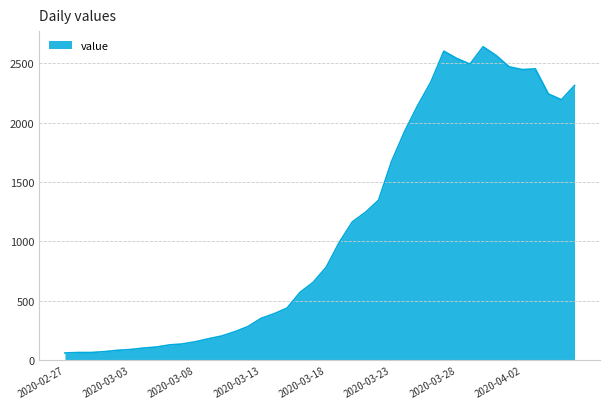

What is the smallest value displayed?

61